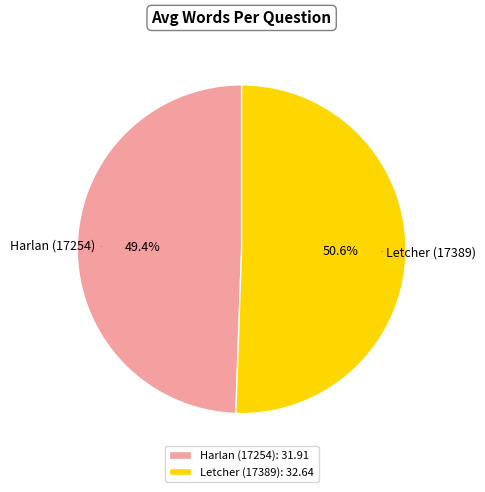

What is the majority slice?

Letcher (17389)